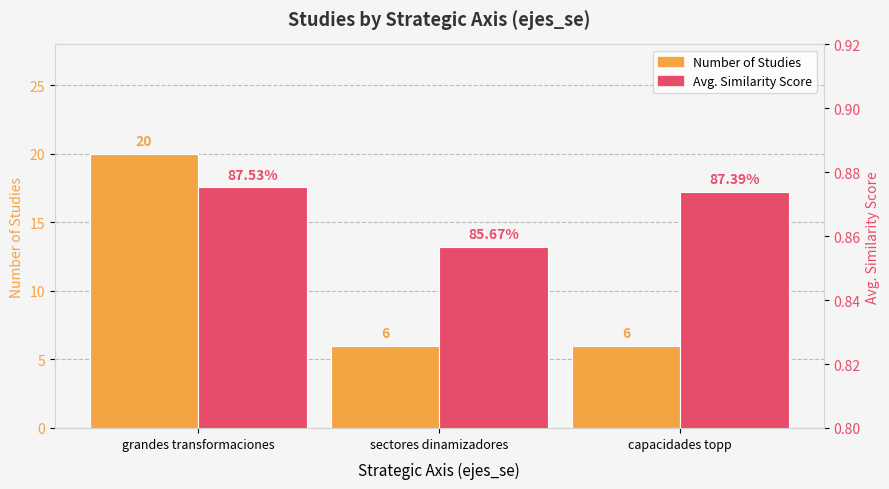

Which series has the largest range (max minus min)?

Number of Studies